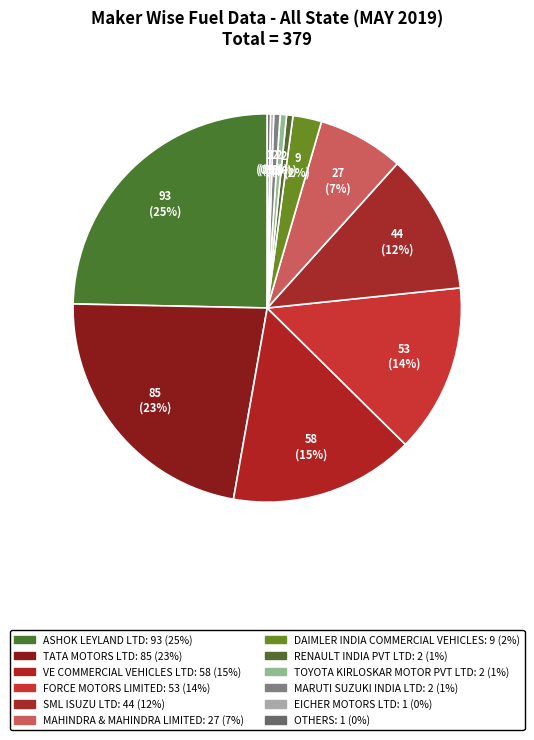

Which category has the smallest portion of the pie?

EICHER MOTORS LTD